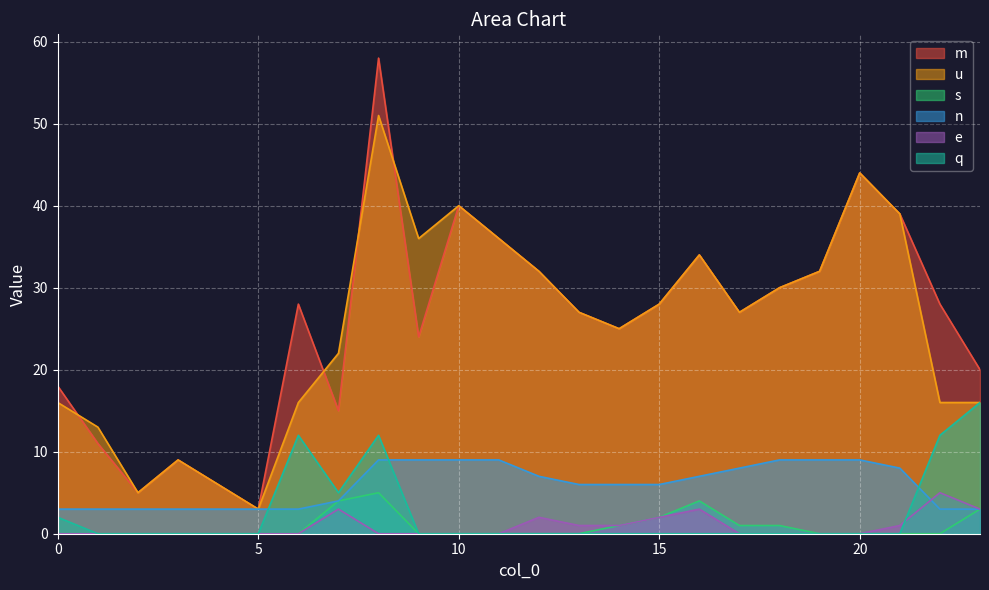

What are all the series names shown in the legend?

m, u, s, n, e, q